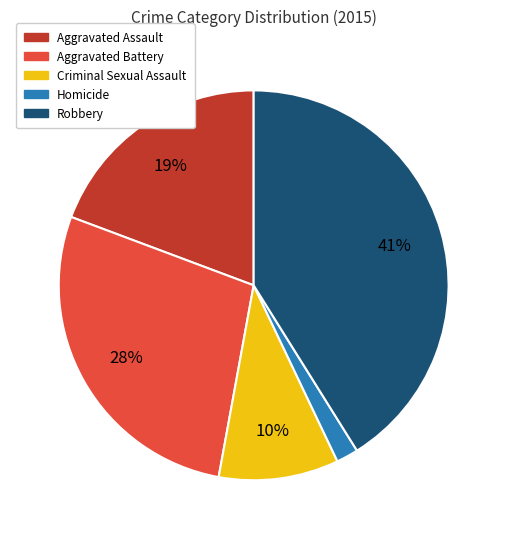

Is it true that Homicide is 2% of the pie?

True